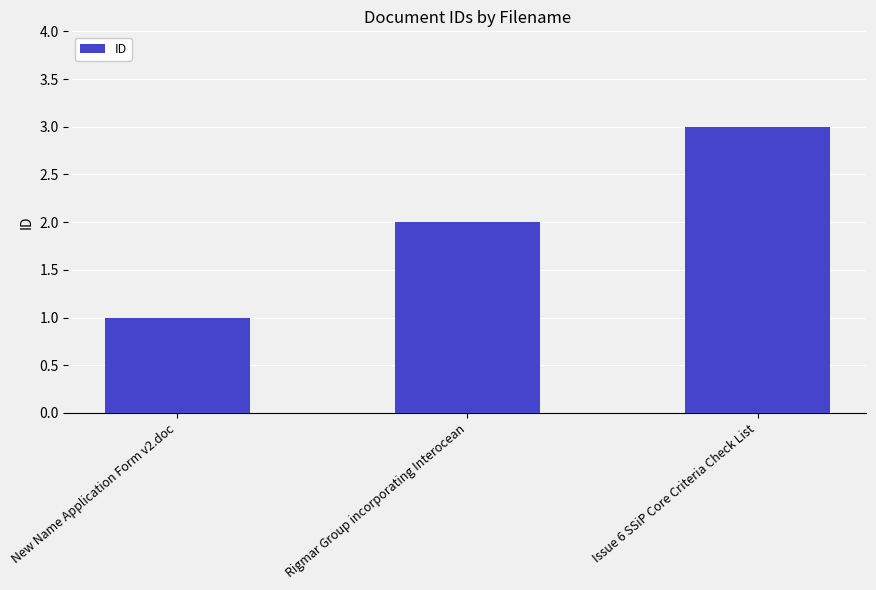

What is the change in value from New Name Application Form v2.doc to Issue 6 SSiP Core Criteria Check List?

+2